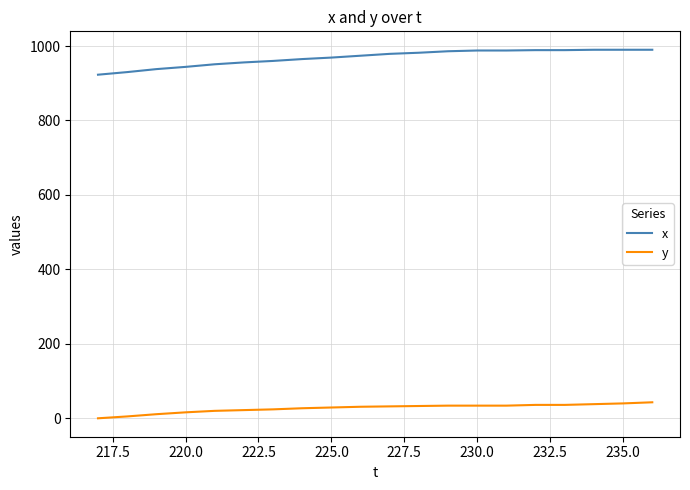

Which series has the largest range (max minus min)?

x